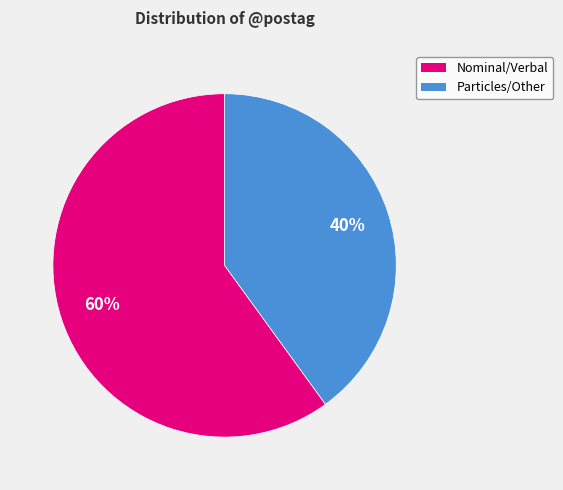

Is there any slice that represents more than half of the pie?

Yes